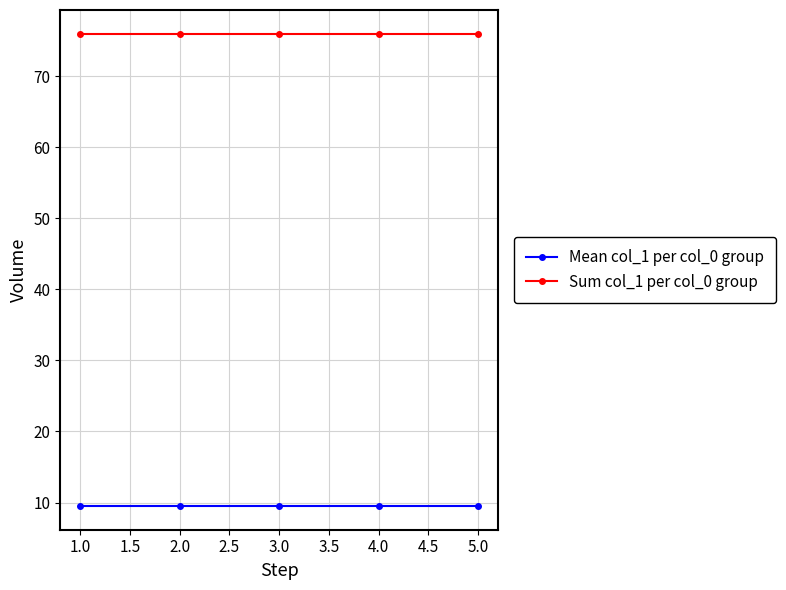

Is the value of Mean col_1 per col_0 group at 2.0 greater than the value of Sum col_1 per col_0 group at 2.0?

No